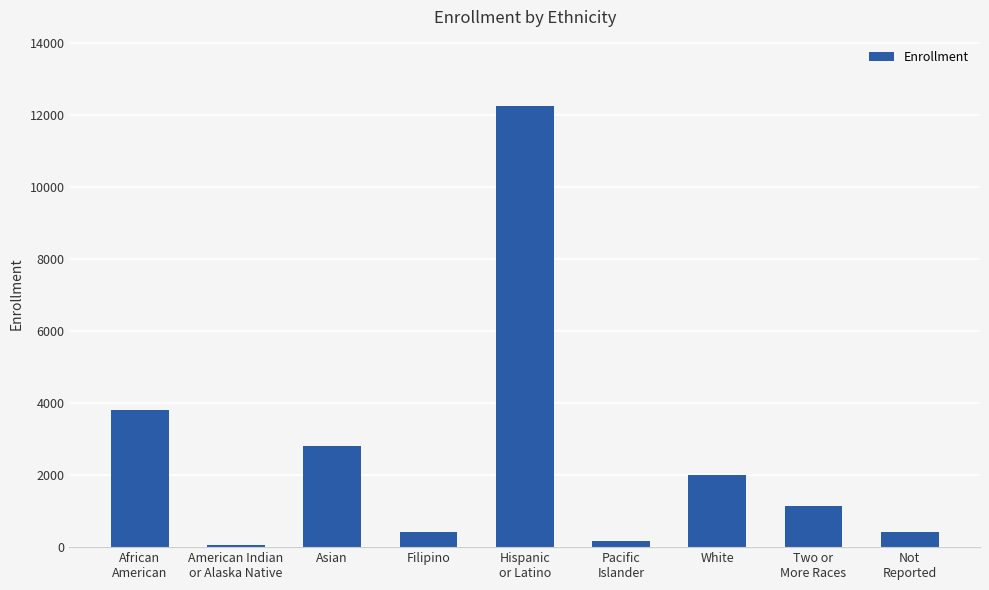

Which category has the lowest value across all series?

American Indian
or Alaska Native